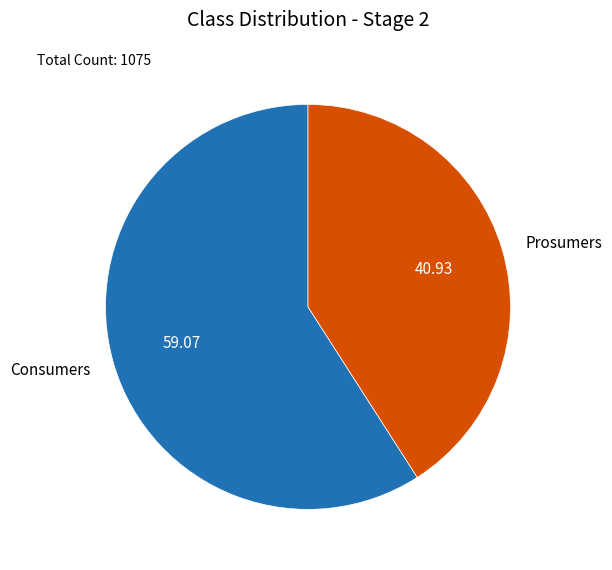

Rank the categories by value from highest to lowest.

Consumers, Prosumers